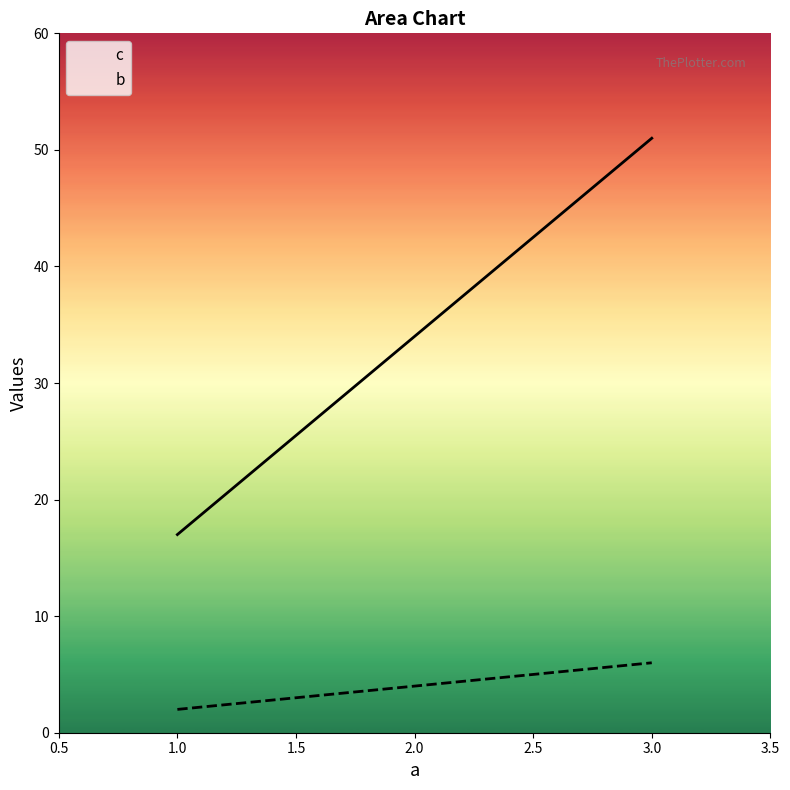

Reading left to right, extract all data points from this chart.

c: 1.0=17	2.0=34	3.0=51
b: 1.0=2	2.0=4	3.0=6